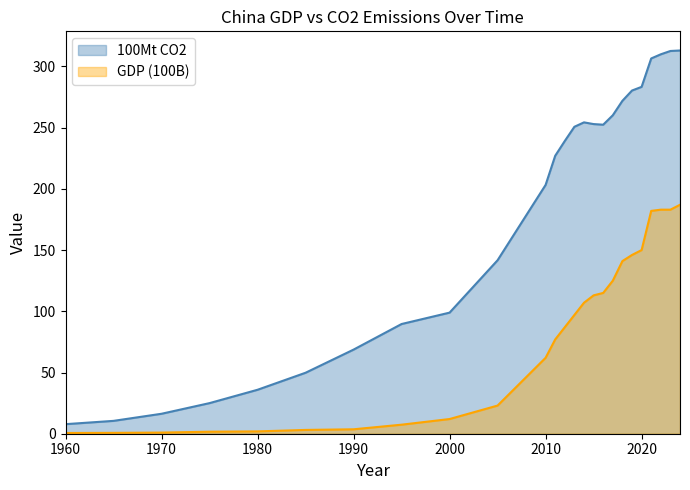

Where does the GDP (100B) series first go above 87?

2013